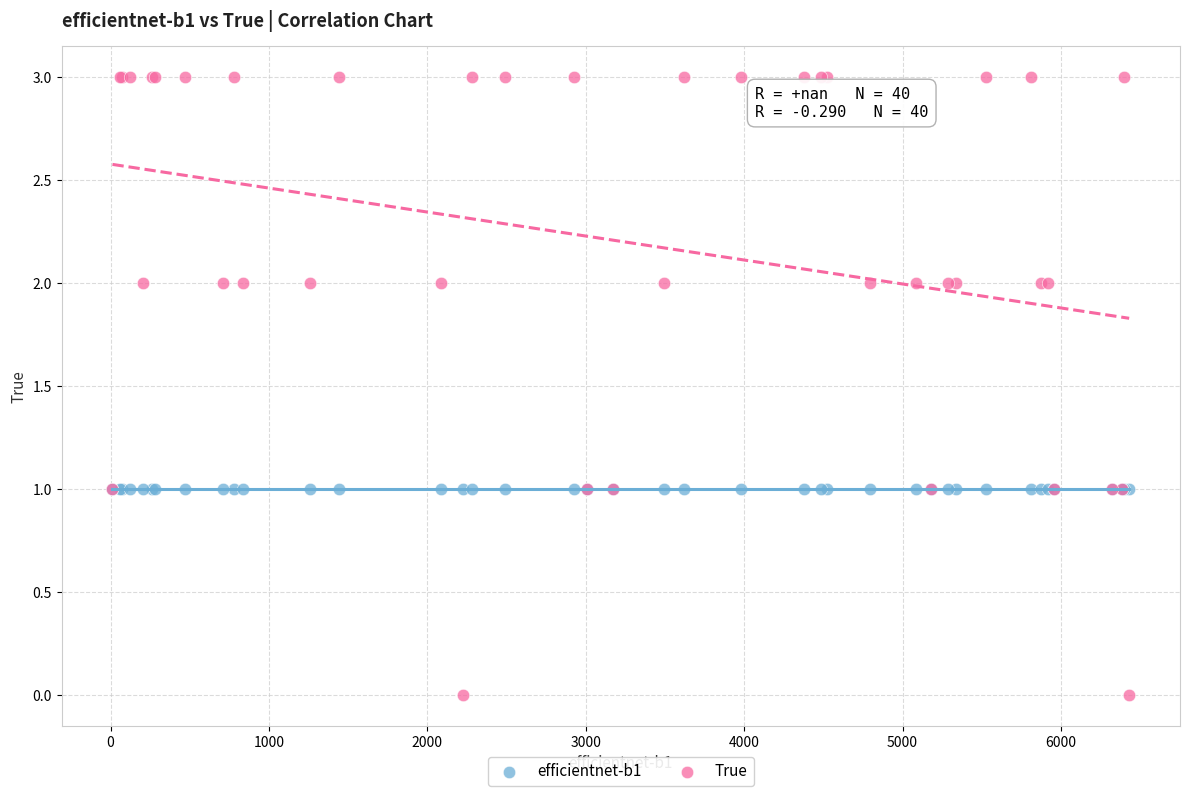

Which series reaches the minimum Y coordinate?

True